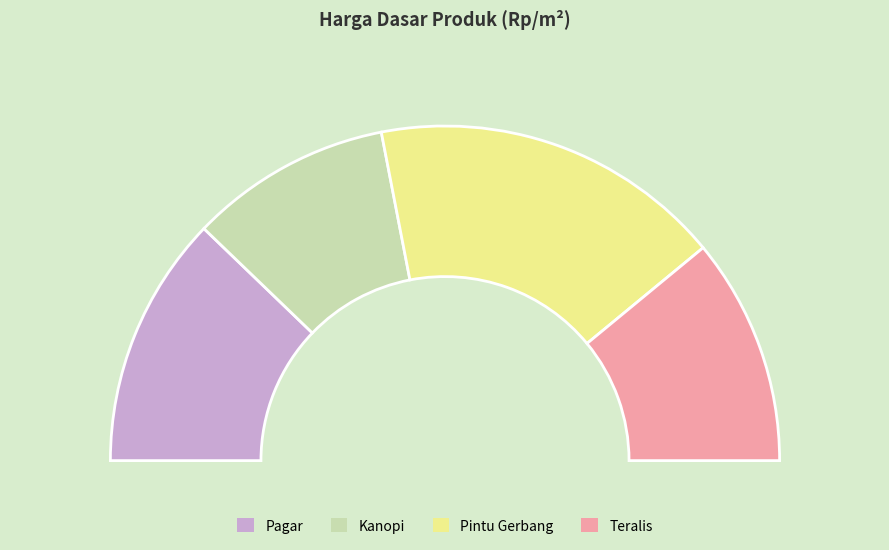

Which slice is the largest?

Pintu Gerbang